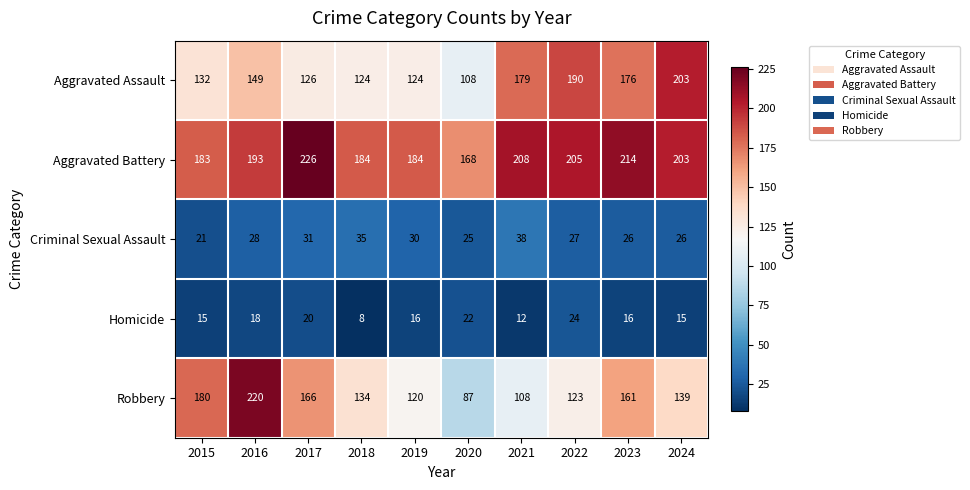

What is the spread (max minus min) of values at 2017?

206